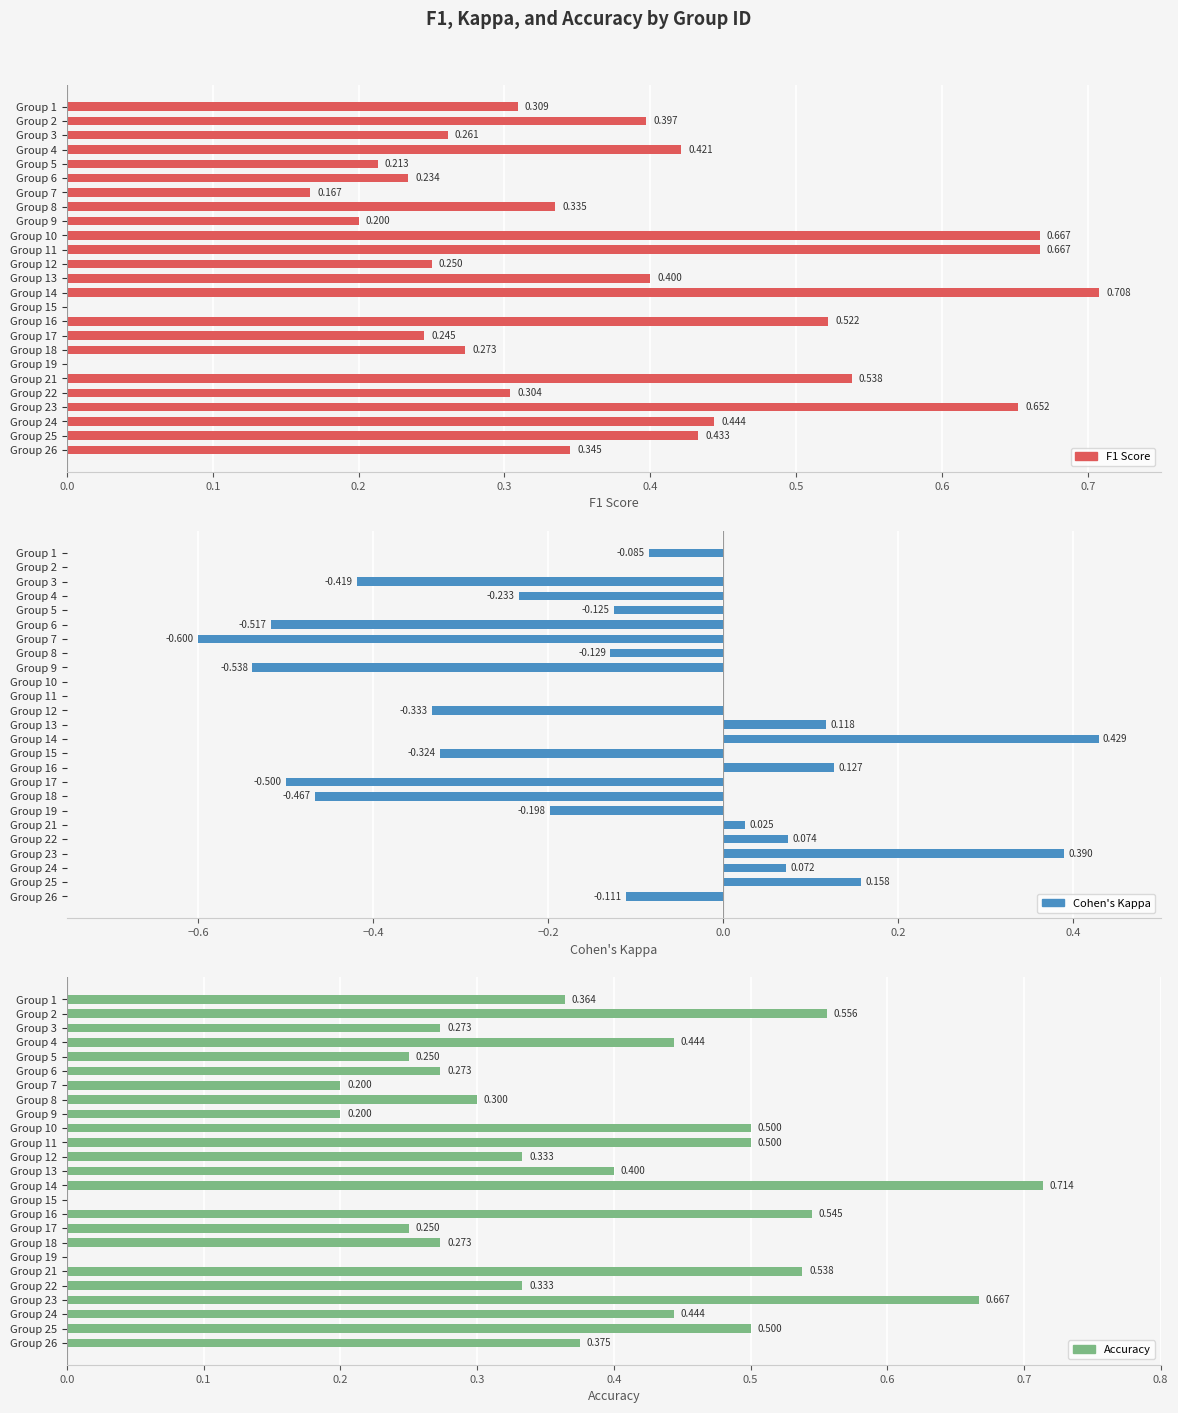

How many values in the F1 Score series exceed 0?

23